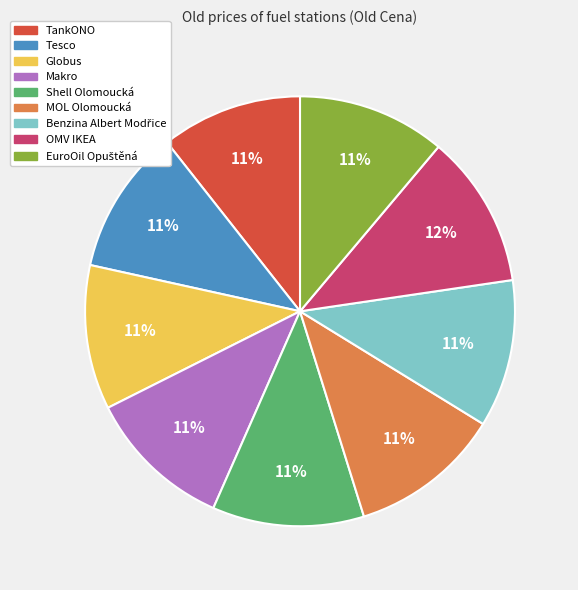

How many slices are in this pie chart?

9